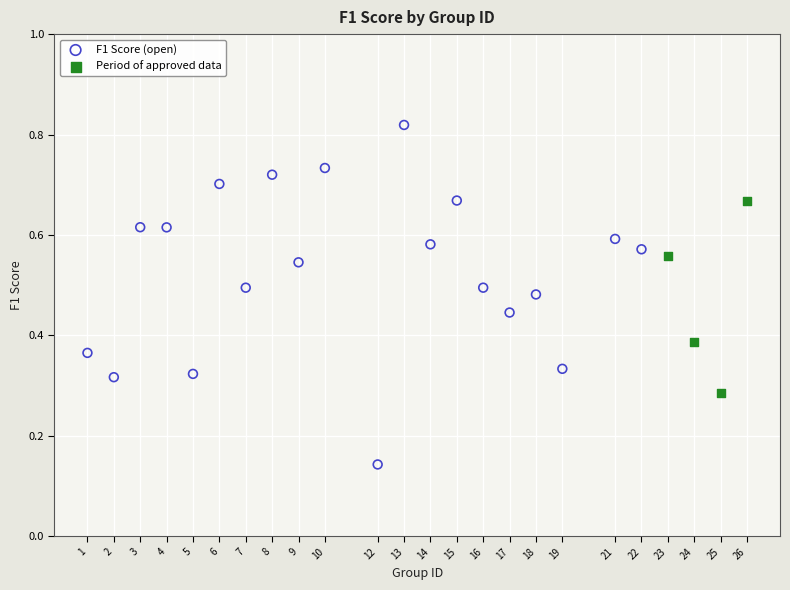

Which series contains the highest Y value?

F1 Score (open)